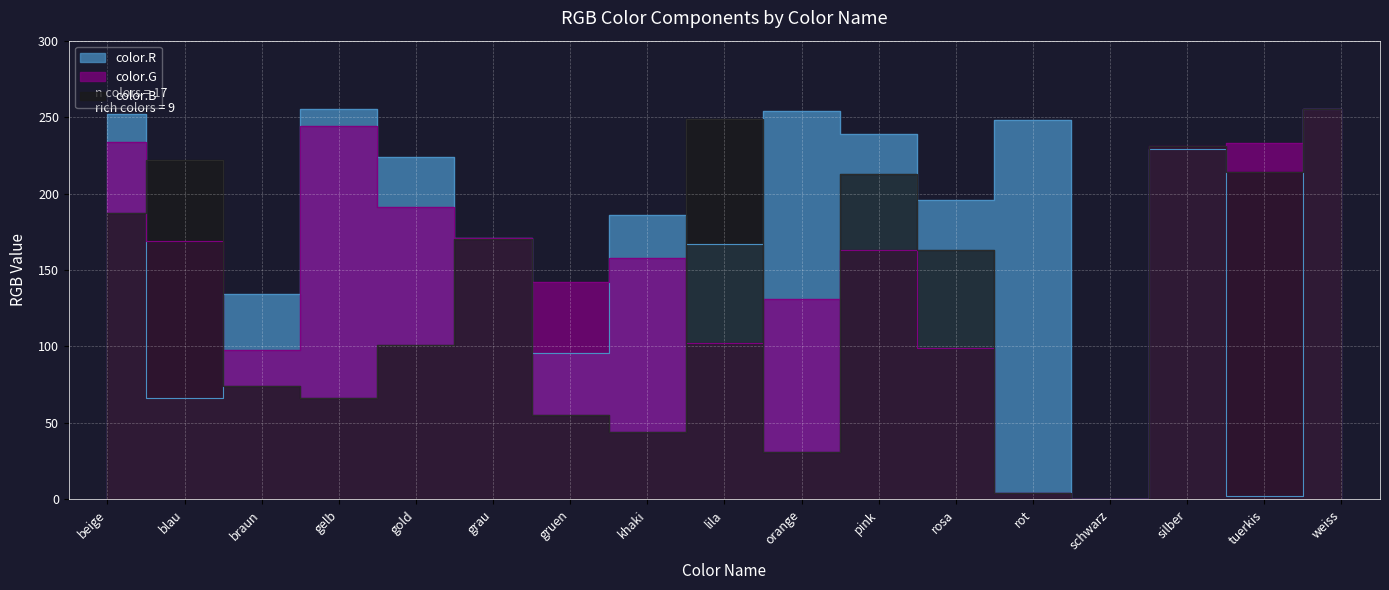

Reading left to right, list all the values displayed in this chart.

color.R: 252	66	134	255	224	171	96	186	167	254	239	196	248	0	229	2	255
color.G: 234	169	98	244	191	171	142	158	102	131	163	99	4	0	231	233	255
color.B: 187	222	74	66	101	170	55	44	249	31	213	163	4	0	231	214	255